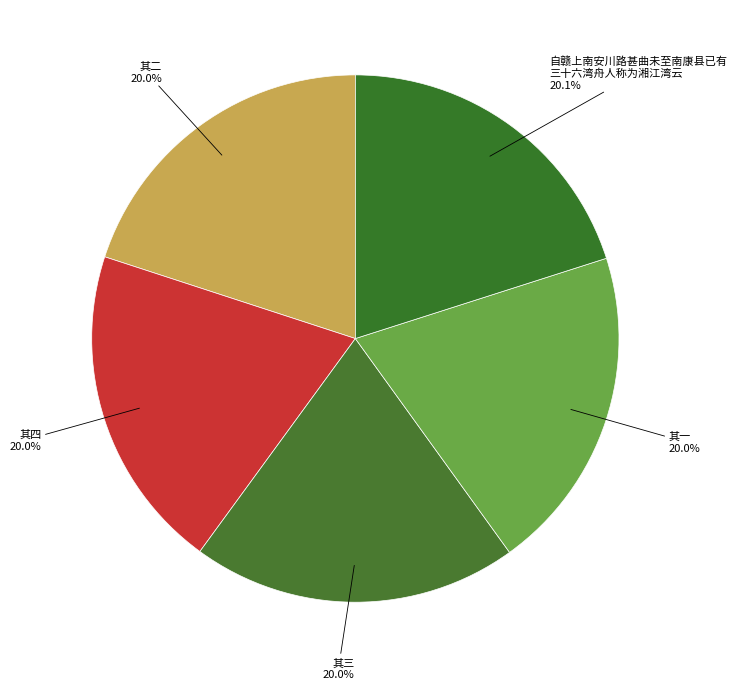

What percentage is the 其一 slice, to the nearest percent?

20%